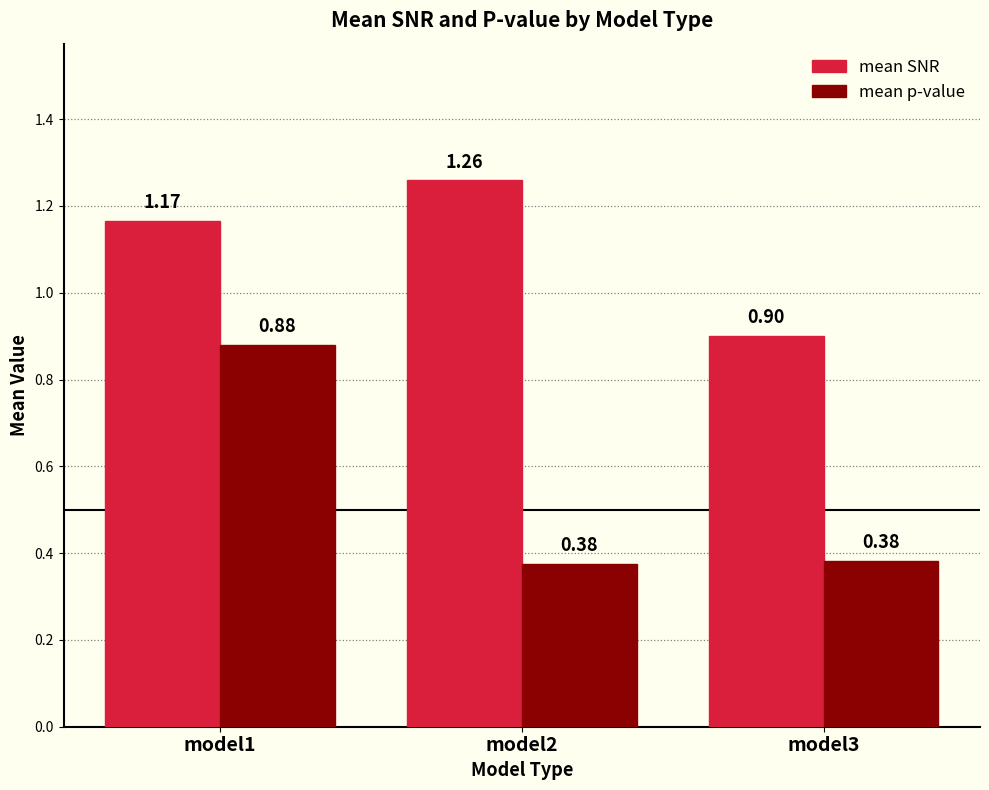

Rank the series at model3 from lowest to highest value.

mean p-value, mean SNR